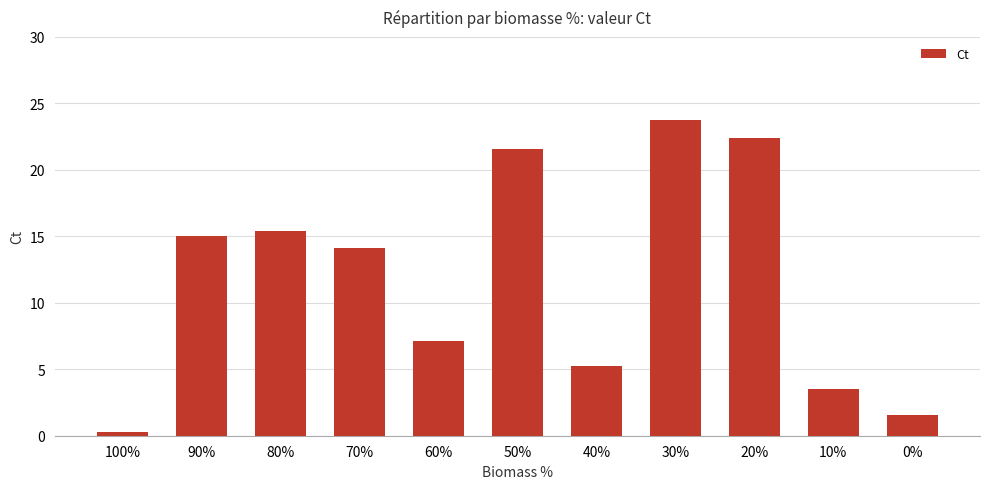

What is the maximum value shown in the chart?

23.8